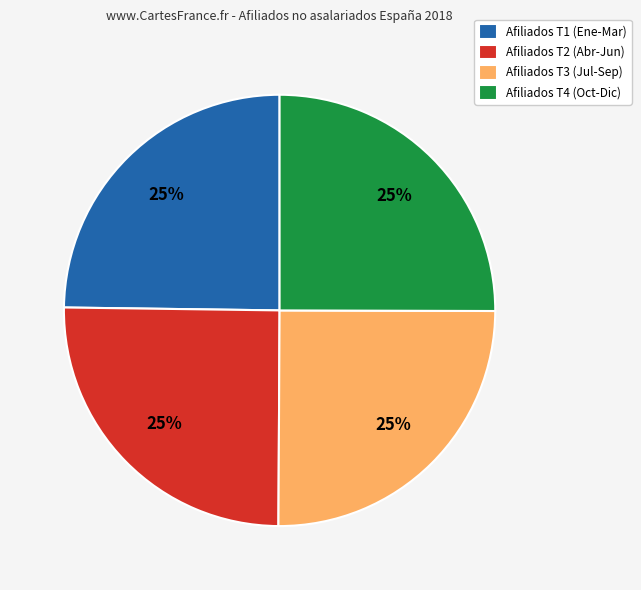

How many slices are in this pie chart?

4